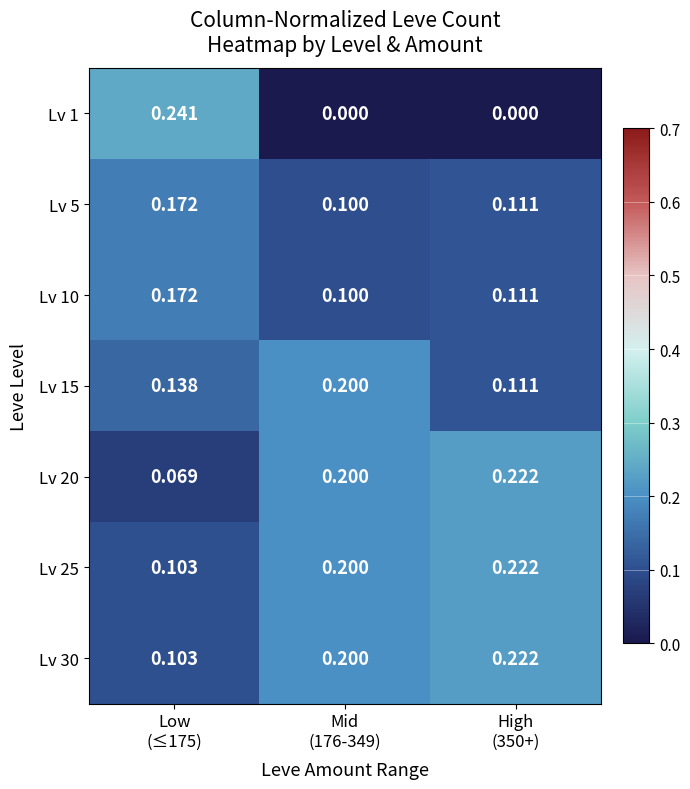

Between Low
(≤175) and Mid
(176-349), which series saw the biggest shift?

Lv 1